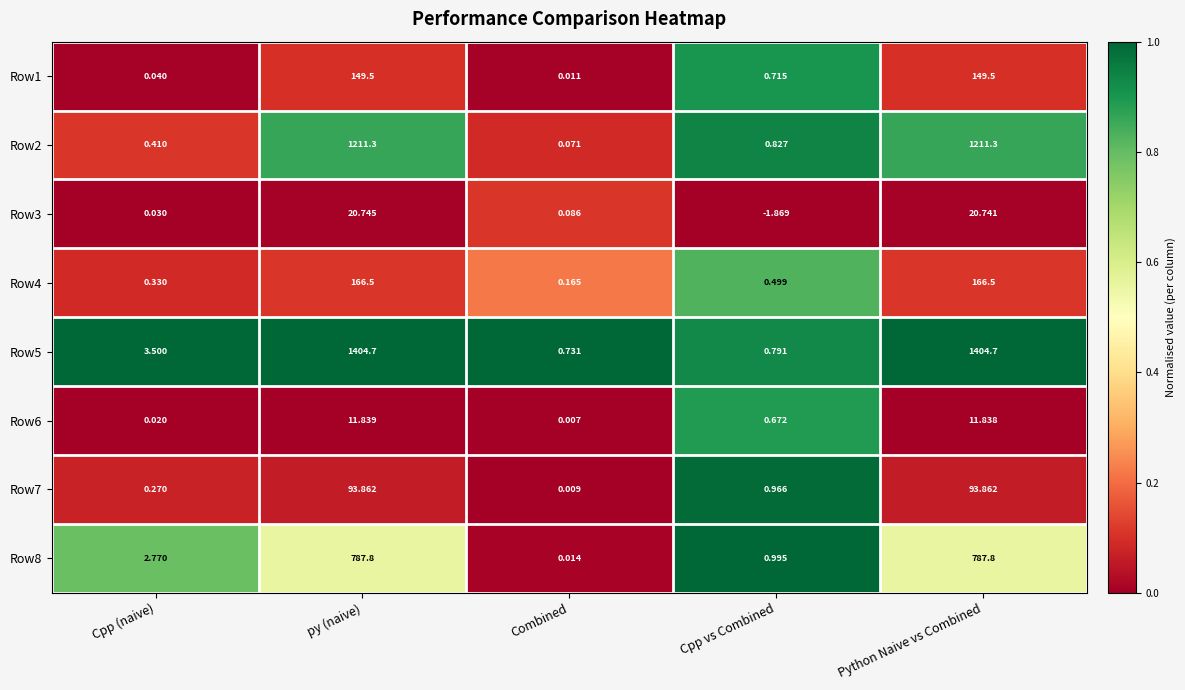

What is the spread (max minus min) of values at py (naive)?

1392.9